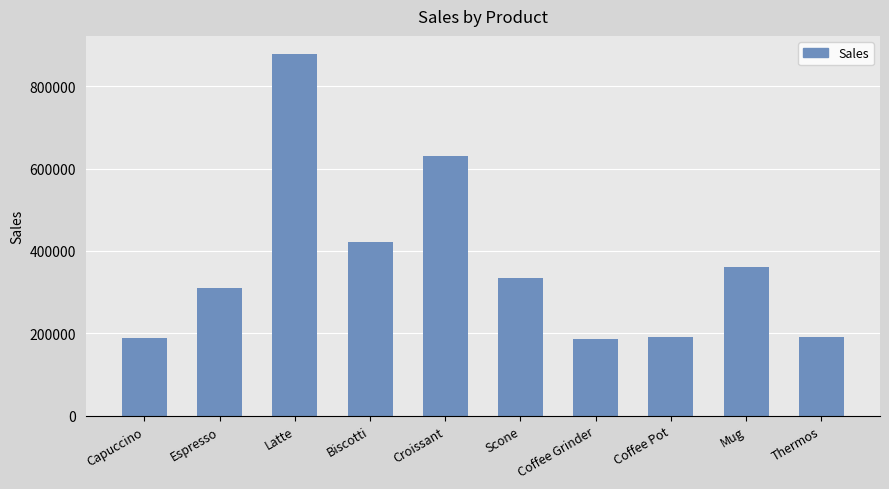

How many series are shown in this chart?

1